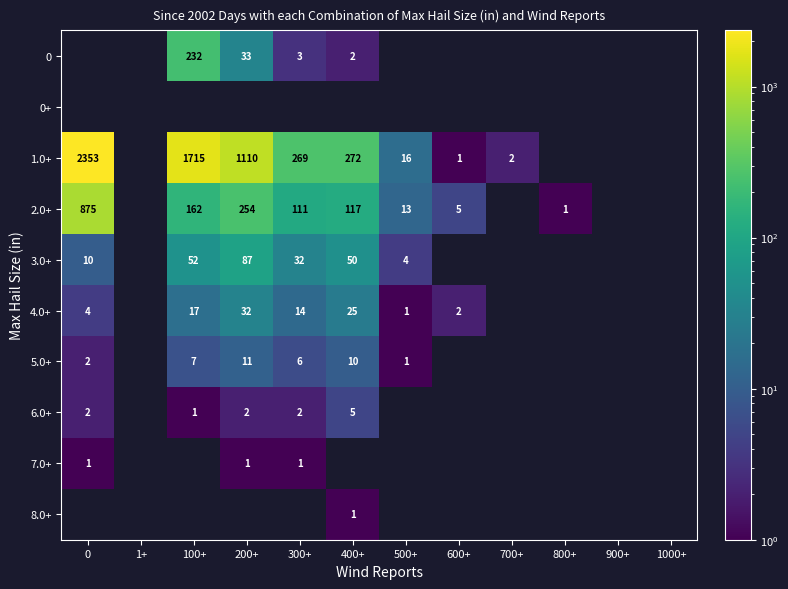

True or false: 2.0+ has a value of 1 at 800+.

True